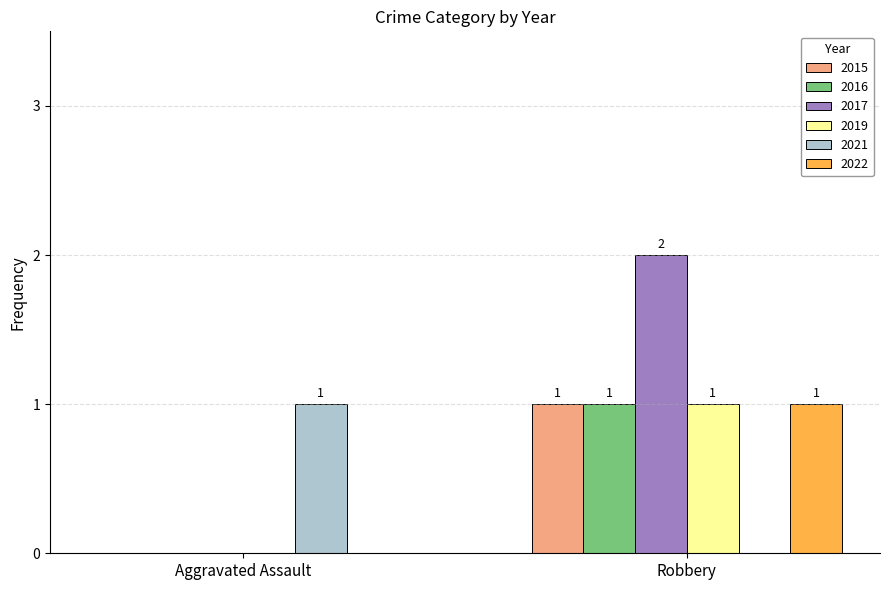

What is the greatest value displayed?

2